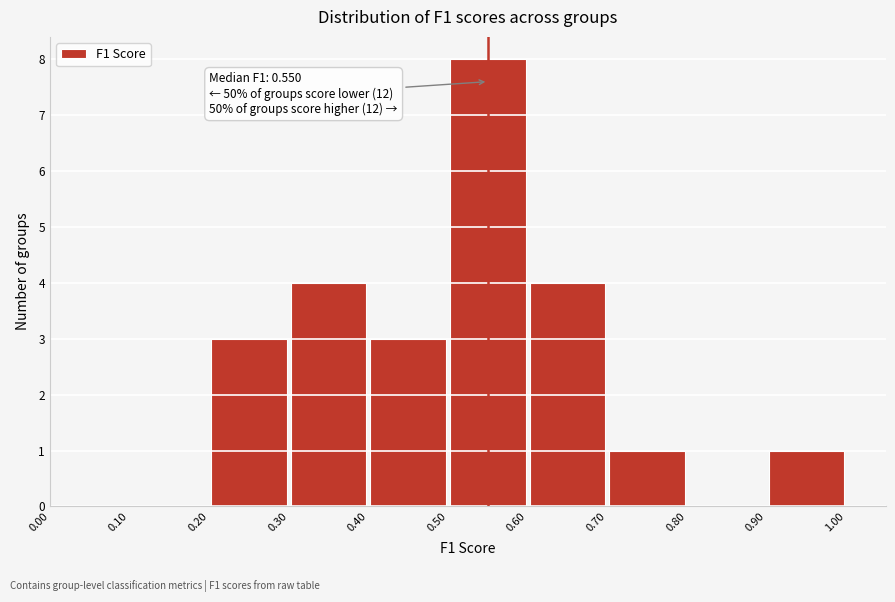

Over which range of the x-axis is the bar tallest?

0.50 to 0.60